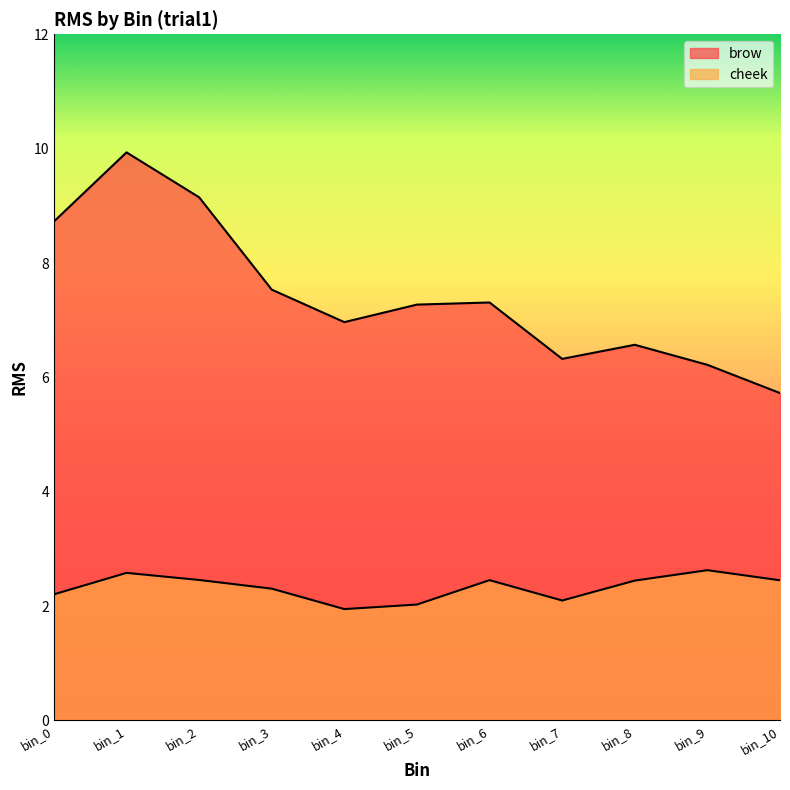

True or false: brow and cheek cross at least once.

False